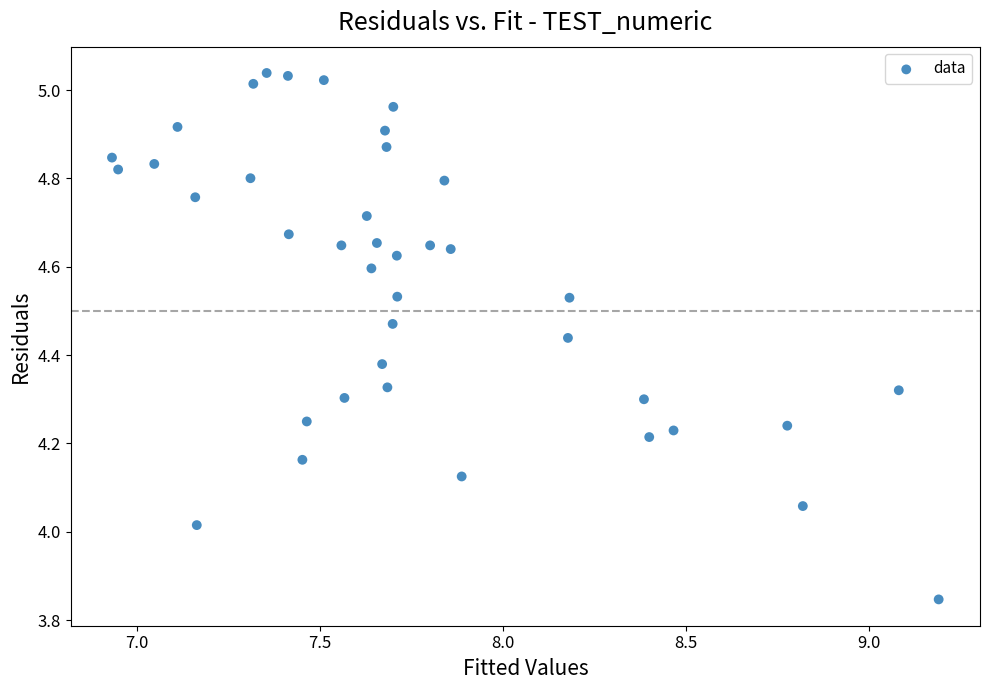

What is the range of X values (max minus min)?

2.3